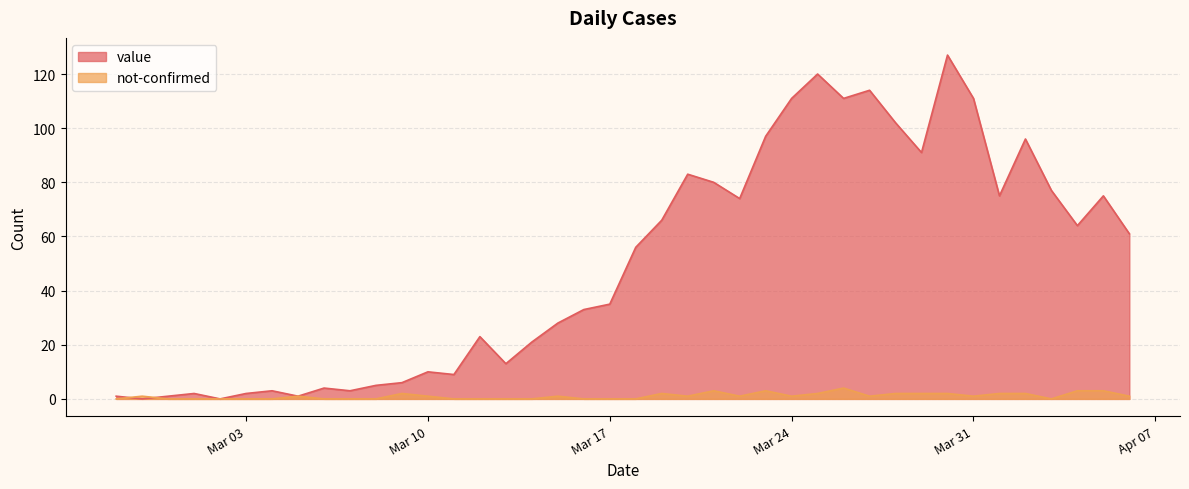

Which series has the largest total across all categories?

value